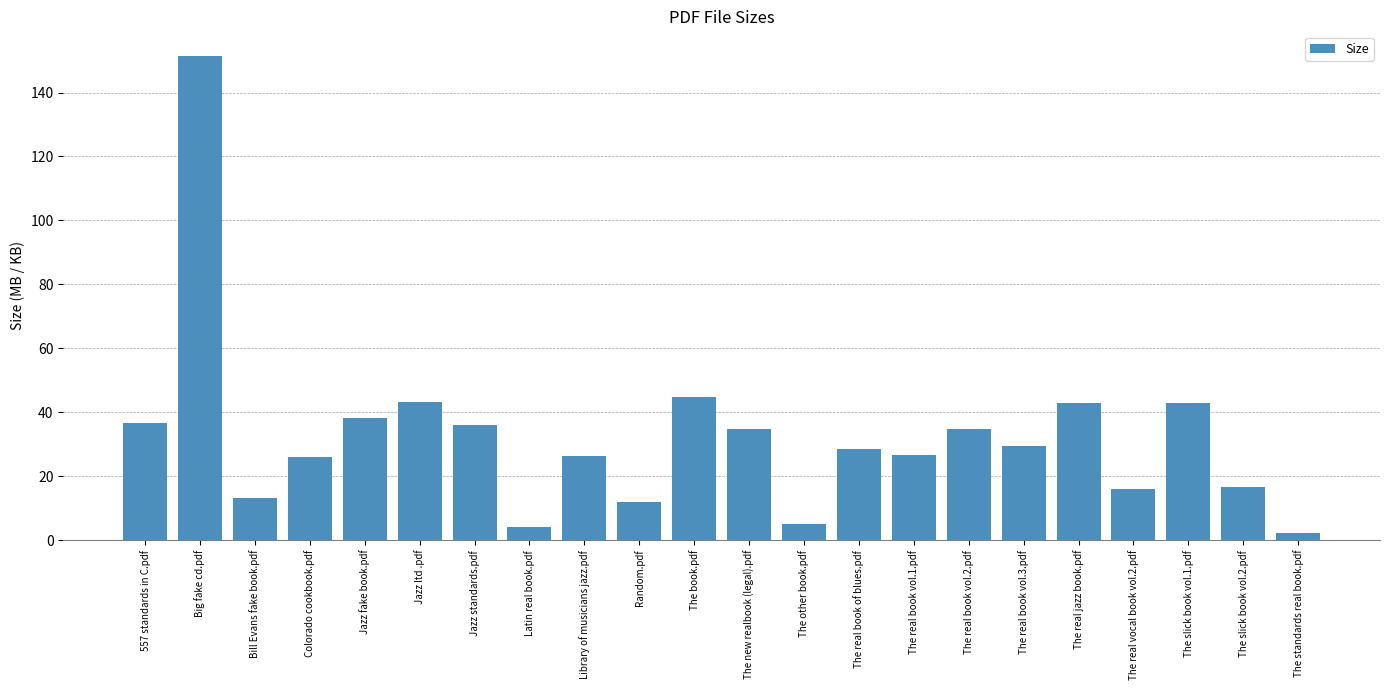

Is it true that the value at The real vocal book vol.2.pdf is 9.8?

False